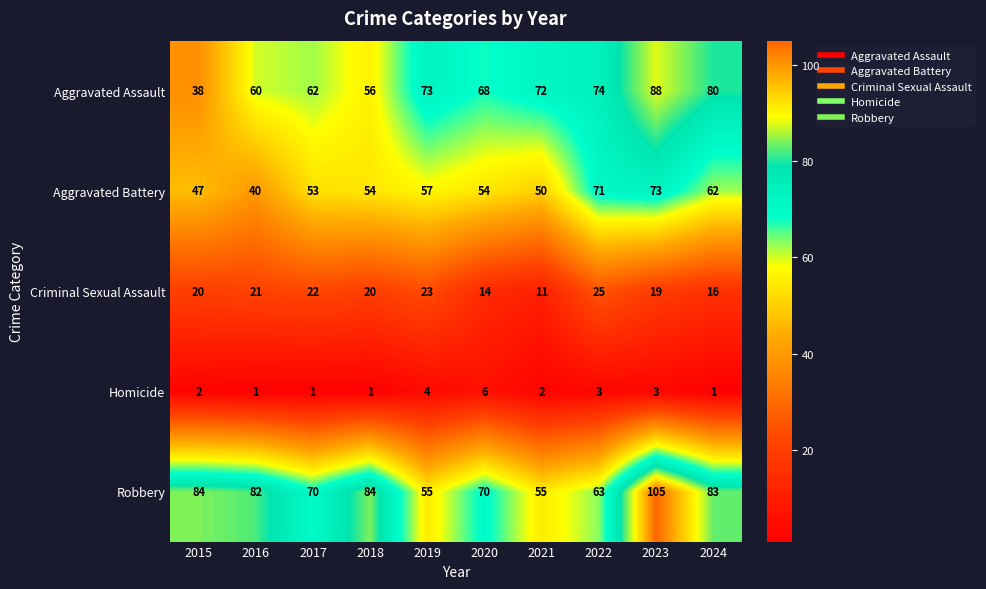

Which label corresponds to the largest value in the chart?

2023